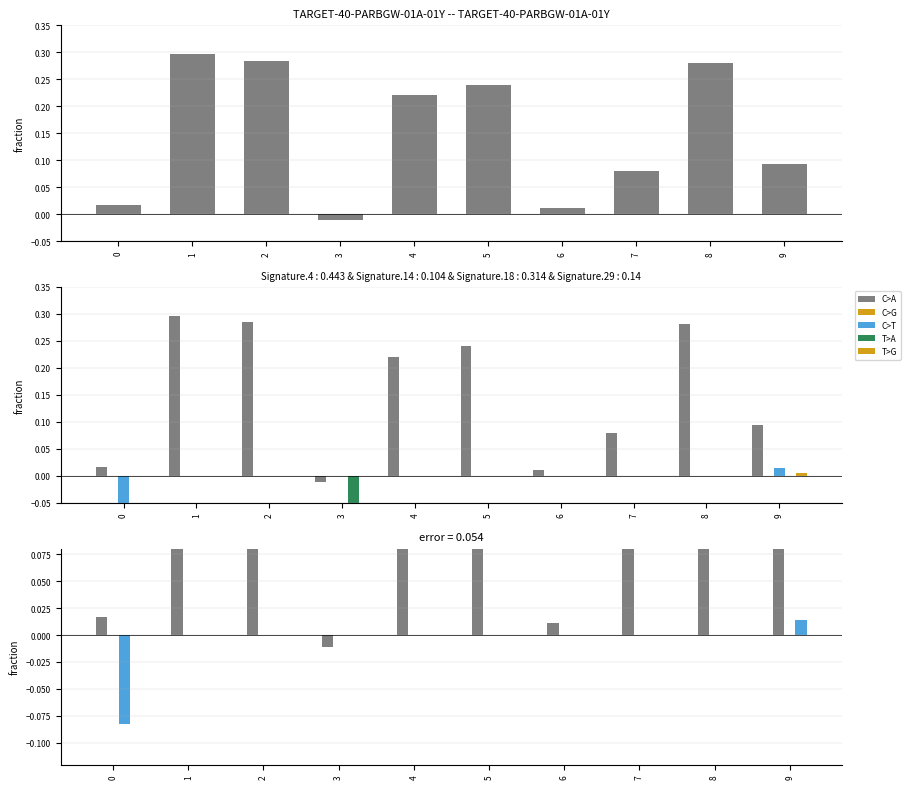

Reading left to right, list all the values displayed in this chart.

col_10: 0=0.0	1=0.3	2=0.3	3=-0.0	4=0.2	5=0.2	6=0.0	7=0.1	8=0.3	9=0.1
C>A: 0=0.0	1=0.3	2=0.3	3=-0.0	4=0.2	5=0.2	6=0.0	7=0.1	8=0.3	9=0.1
C>G: 0=0.0	1=0.0	2=0.0	3=0.0	4=0.0	5=0.0	6=0.0	7=0.0	8=0.0	9=0.0
C>T: 0=-0.1	1=0.0	2=0.0	3=0.0	4=0.0	5=0.0	6=0.0	7=0.0	8=0.0	9=0.0
T>A: 0=0.0	1=0.0	2=0.0	3=-0.0	4=0.0	5=0.0	6=0.0	7=0.0	8=0.0	9=0.0
T>G: 0=0.0	1=0.0	2=0.0	3=0.0	4=0.0	5=0.0	6=0.0	7=0.0	8=0.0	9=0.0